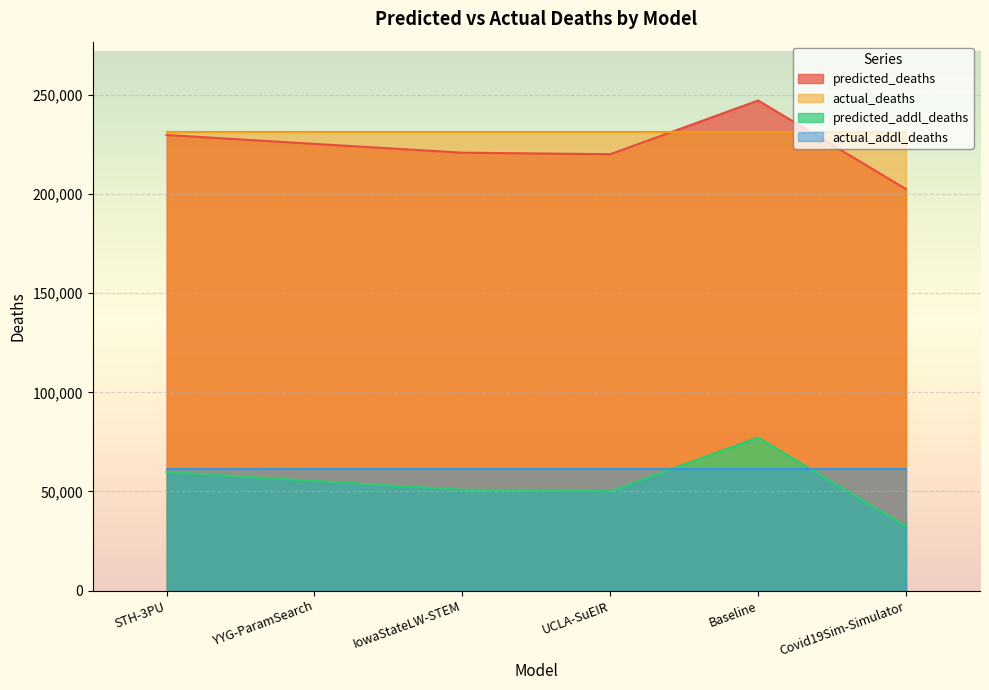

Rank the series by their maximum value, from lowest to highest.

actual_addl_deaths, predicted_addl_deaths, actual_deaths, predicted_deaths